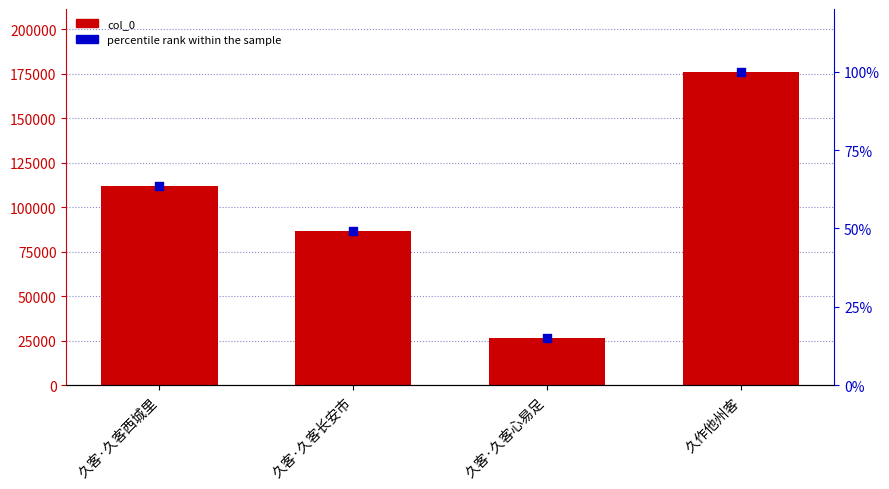

At which category is the sum across all series the highest?

久作他州客